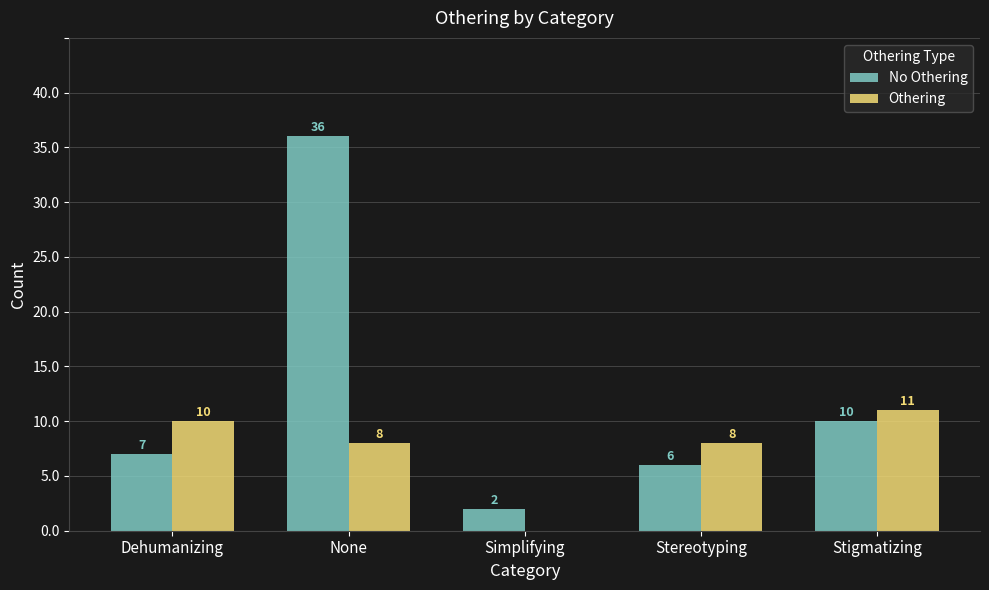

The value of No Othering at Stigmatizing is 6. True or false?

False